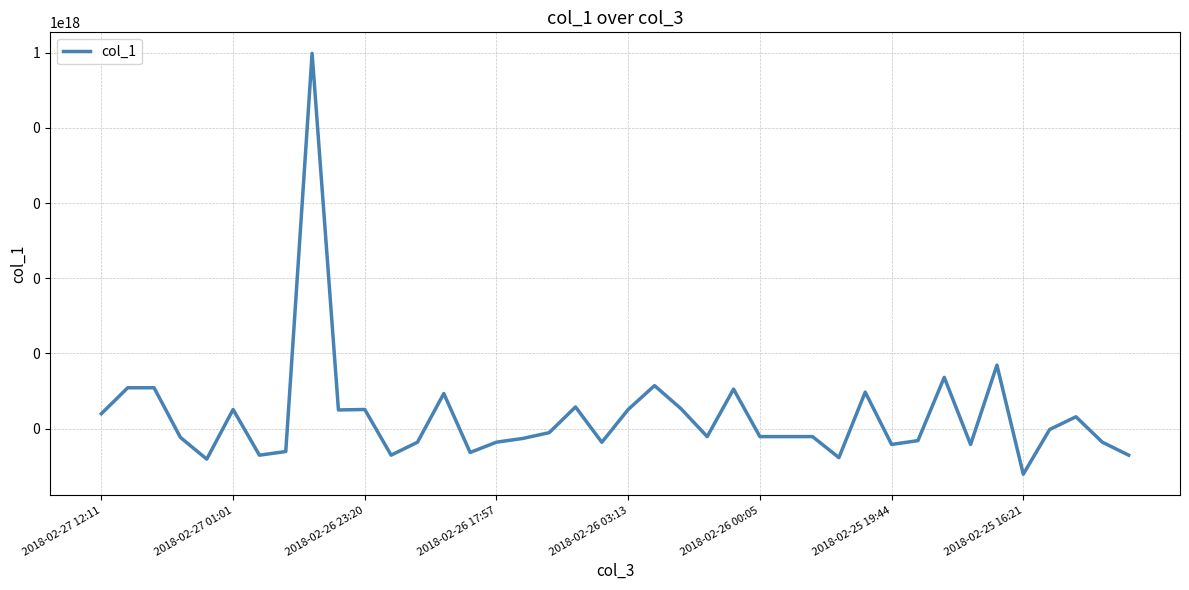

Approximately how many times larger is the value at 15 compared to 2018-02-25 19:44?

2.2